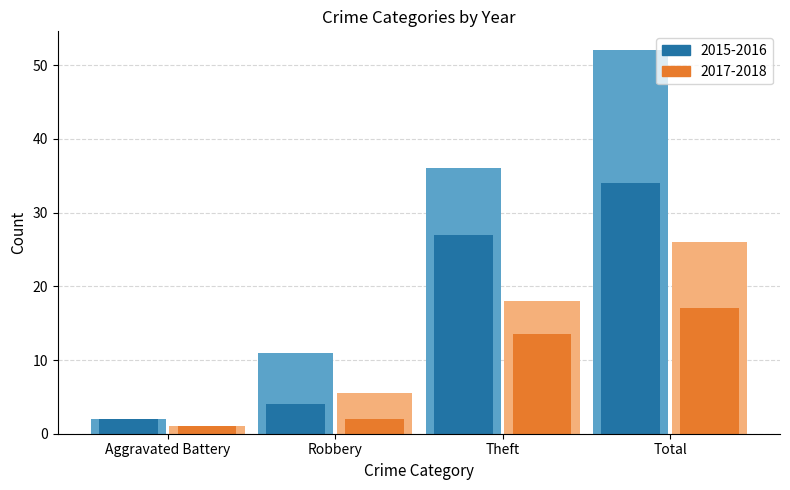

Which series has the widest spread of values?

2015